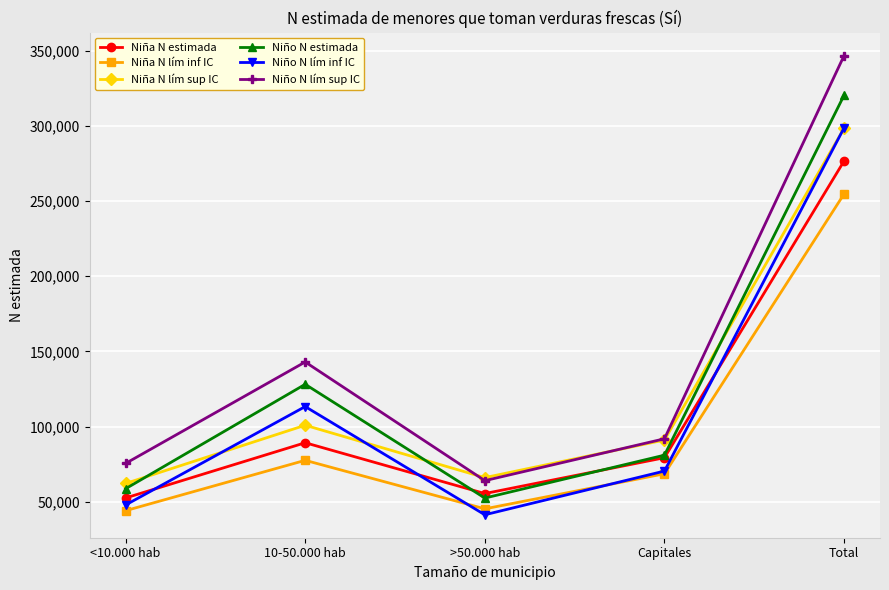

Which series has the widest spread of values?

Niño N lím sup IC